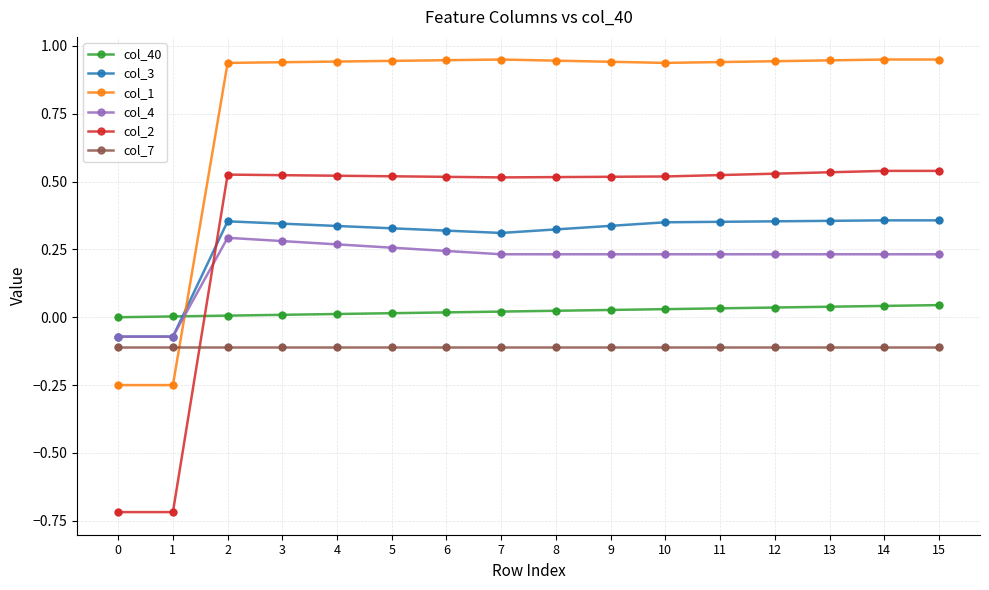

Is the value of col_7 at 2 greater than the value of col_3 at 1?

No